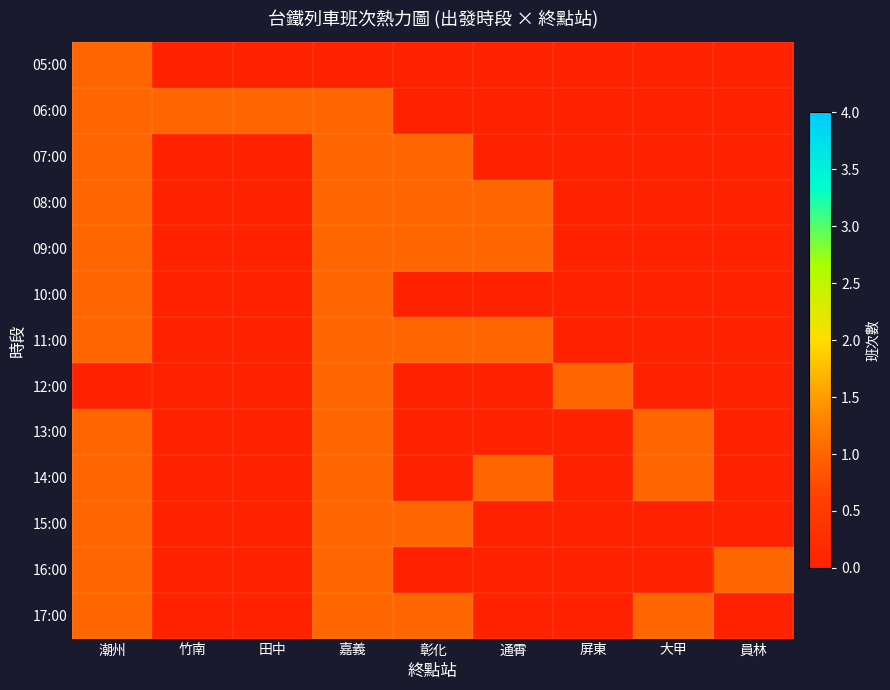

Which series has the largest total across all categories?

06:00